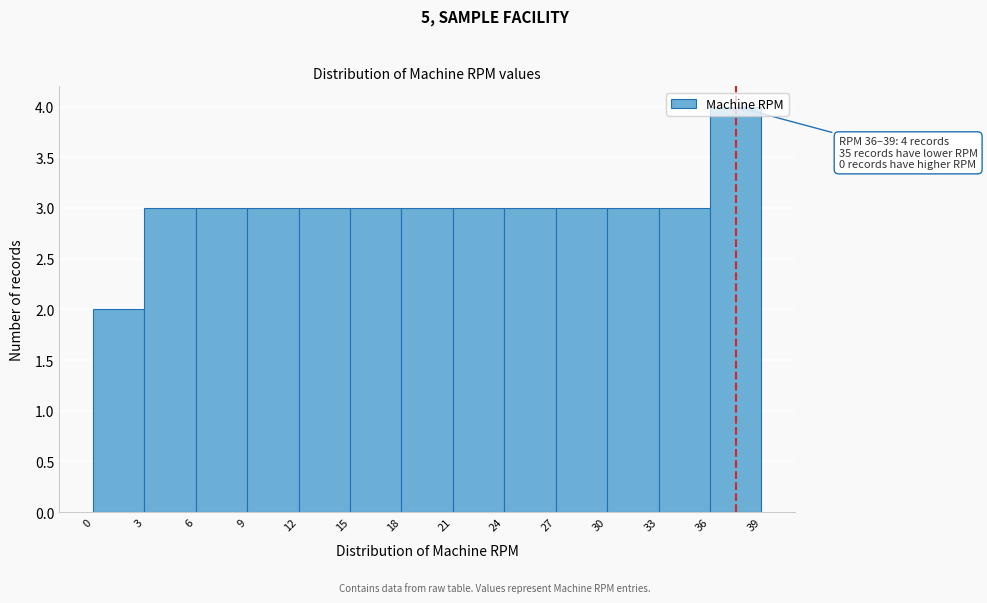

Which range on the x-axis has the tallest bar?

36 to 39